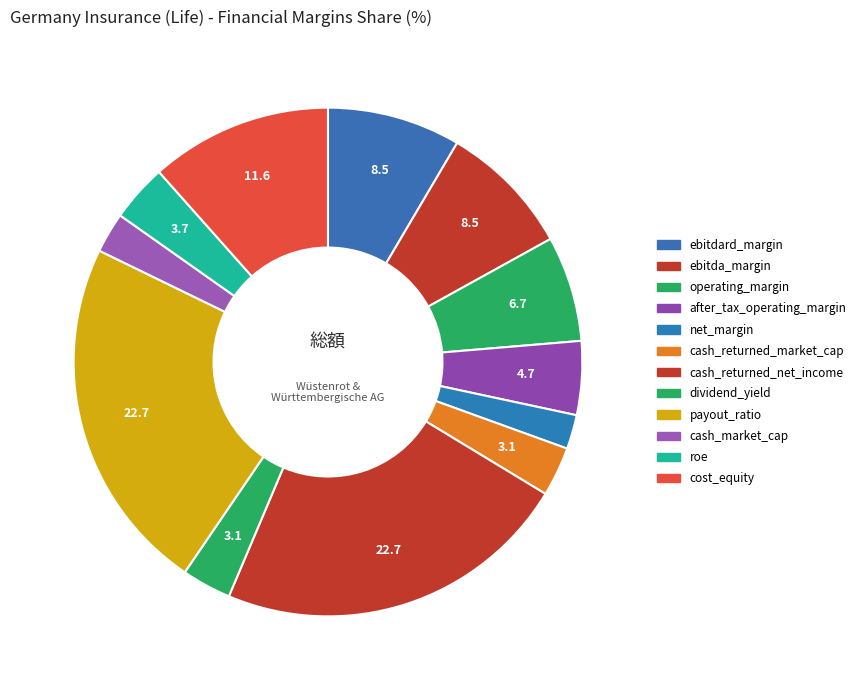

How many slices are in this pie chart?

12